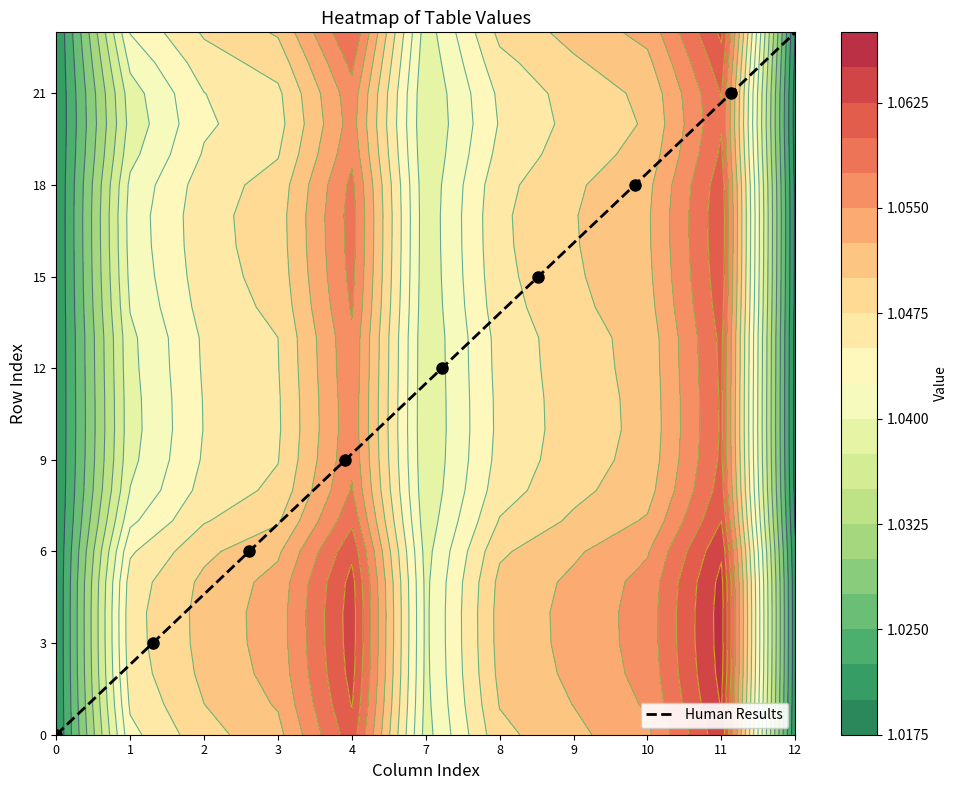

How many data points does each series have?

24